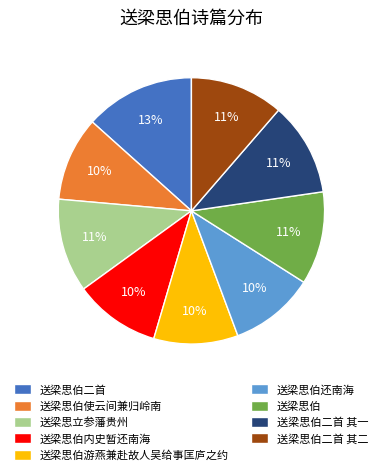

Is it true that 送梁思伯二首 is 13% of the pie?

True